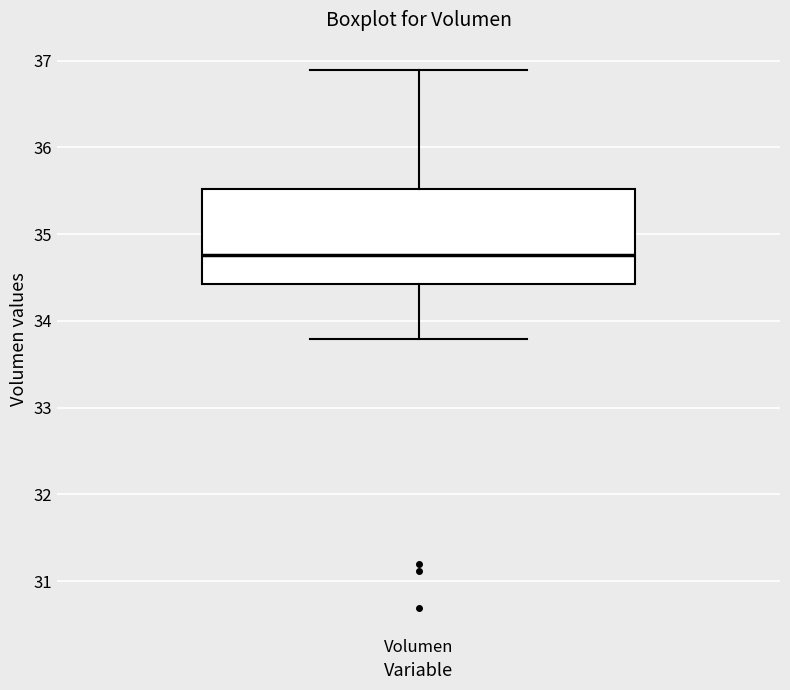

Read this box plot against the y-axis: the position of the median line, the range covered by the box, and the ends of both whiskers. The values are not printed on the chart, so give them approximately, as read against the axis.

median 34.8, box 34.4 to 35.5, whiskers 33.8 to 36.9